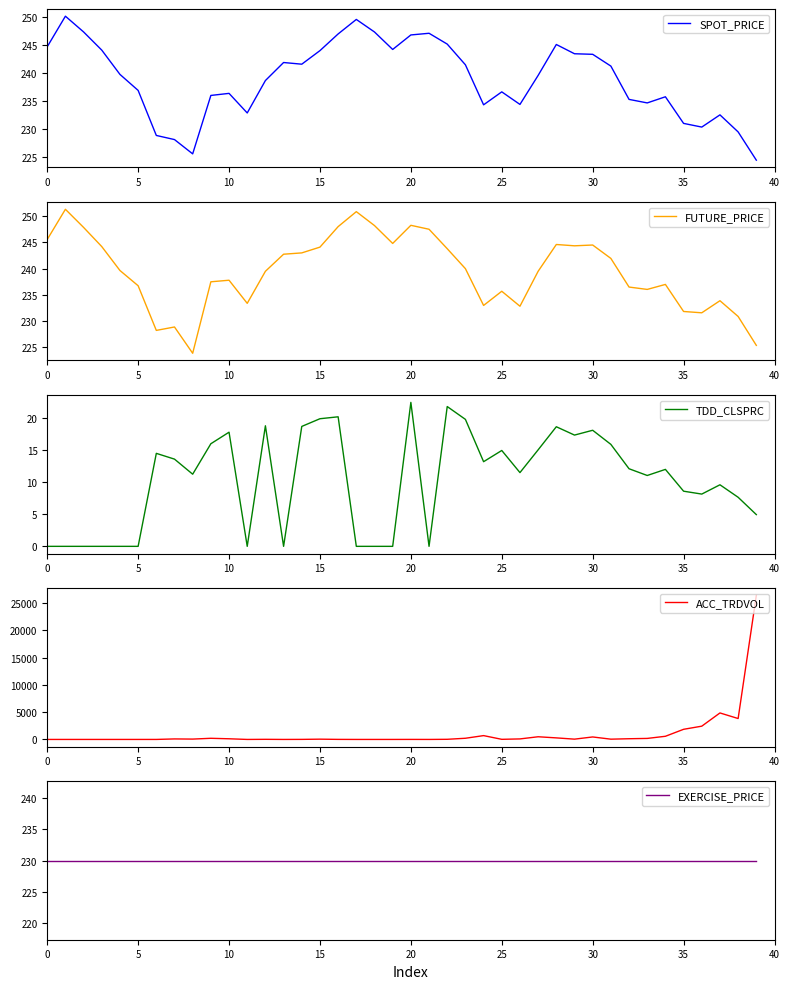

Which series ends up on top after the final intersection of ACC_TRDVOL and TDD_CLSPRC?

TDD_CLSPRC